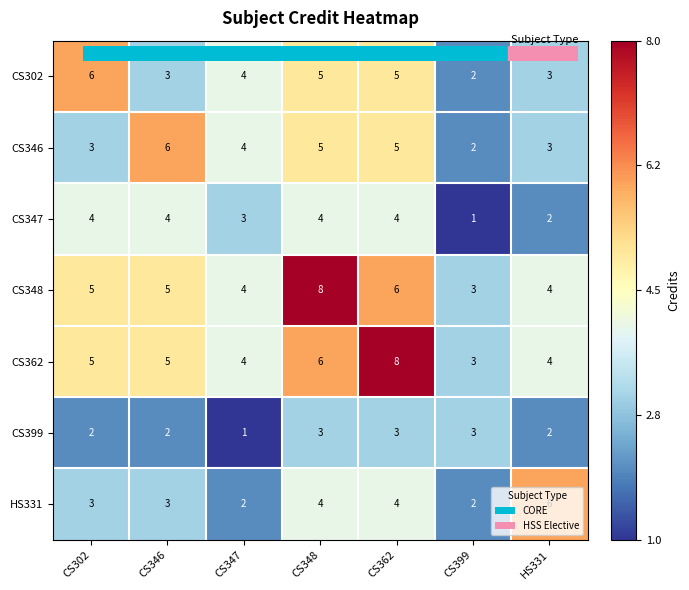

Is the value of CS302 at CS302 greater than the value of CS348 at HS331?

Yes